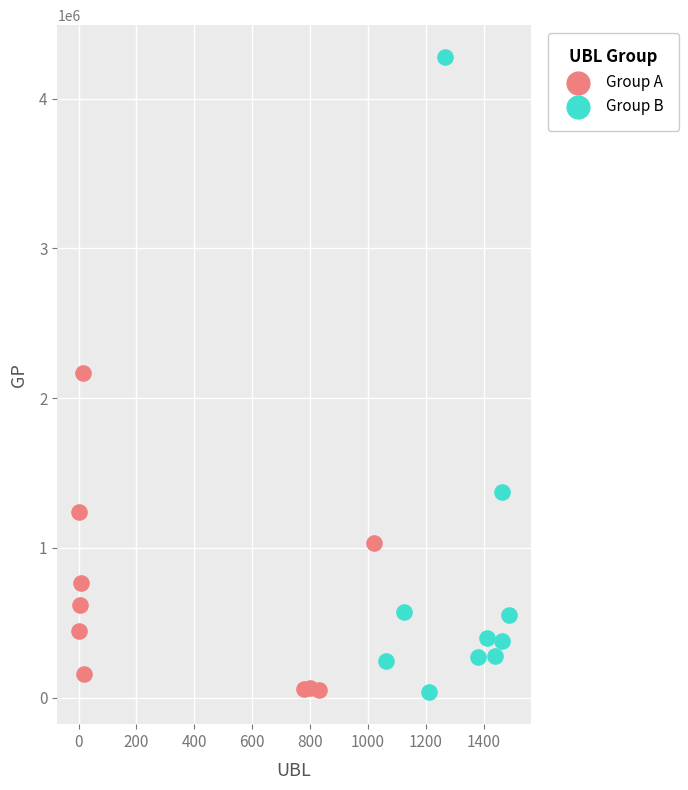

Which series has the largest Y range (max minus min)?

Group B